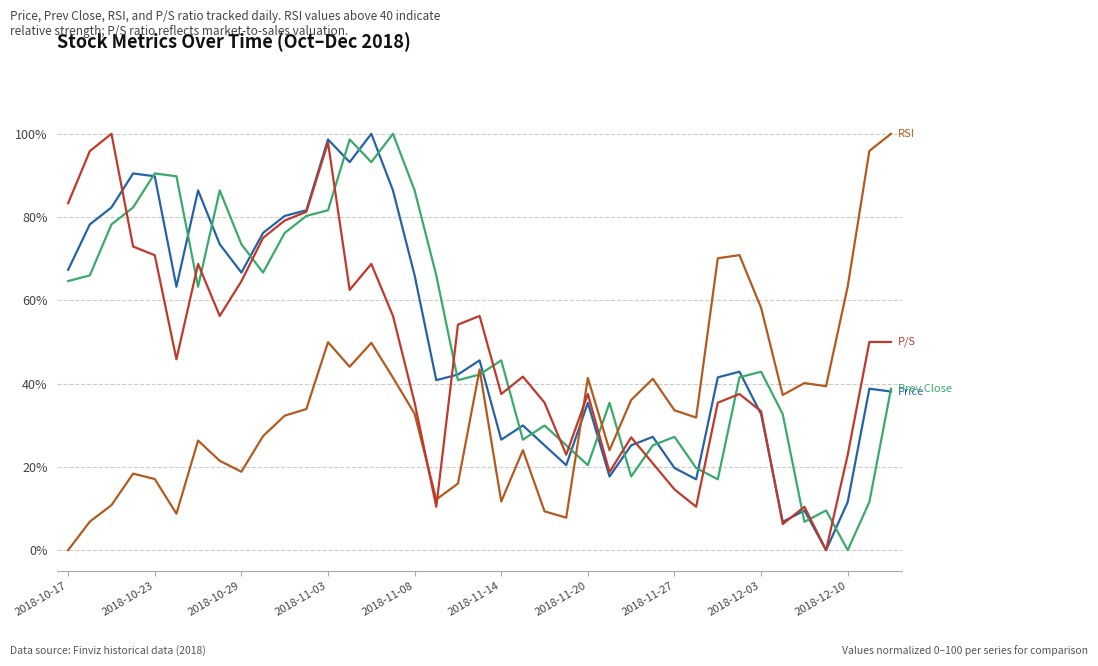

Does the chart display data point markers on the line(s)?

No